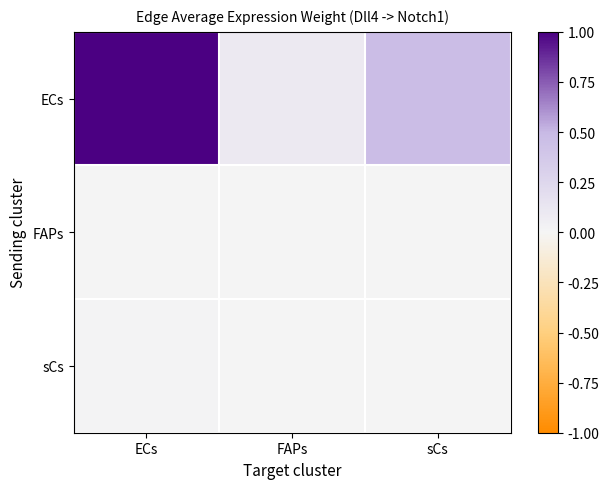

Which category has the highest value across all series?

ECs